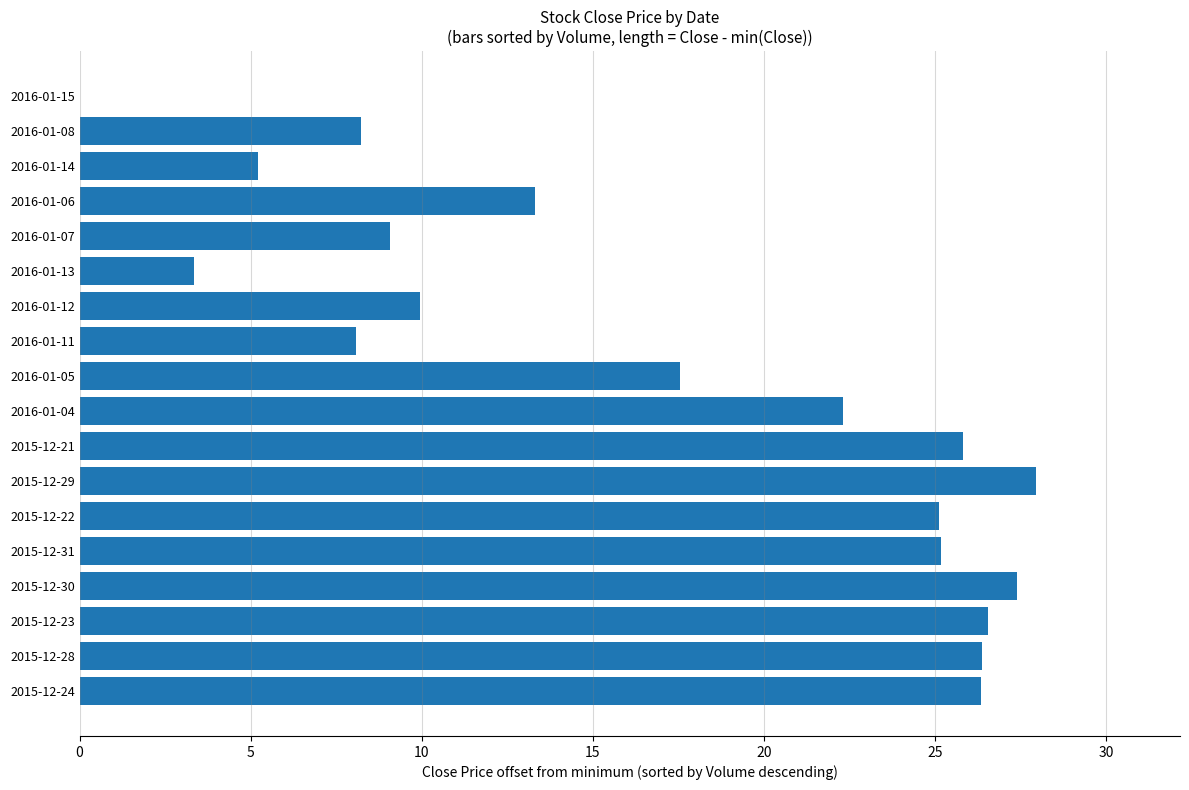

How many categories are shown in the chart?

18